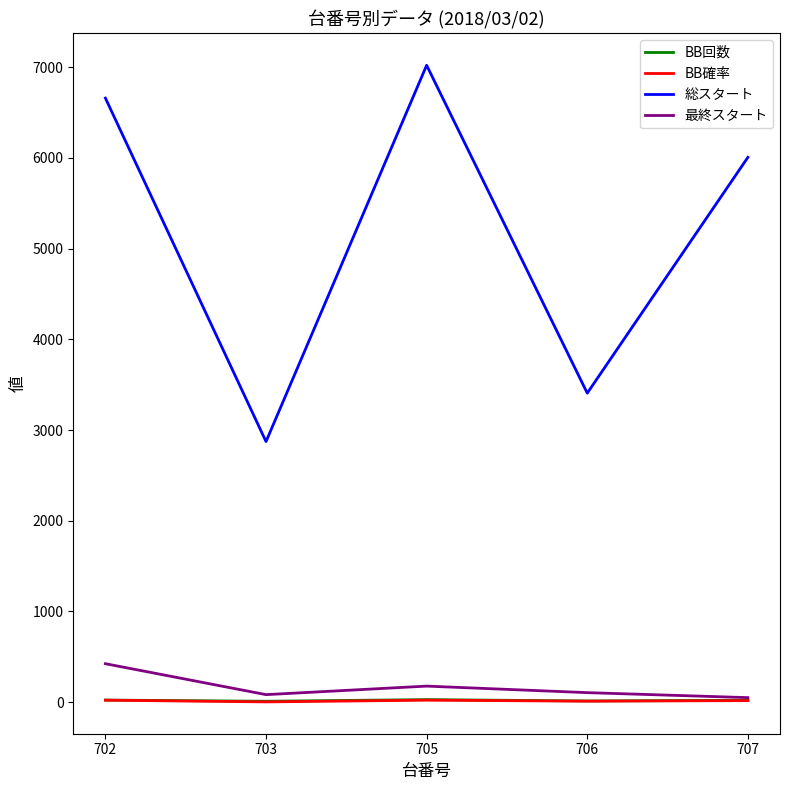

At which category does the chart reach its peak across all series?

705